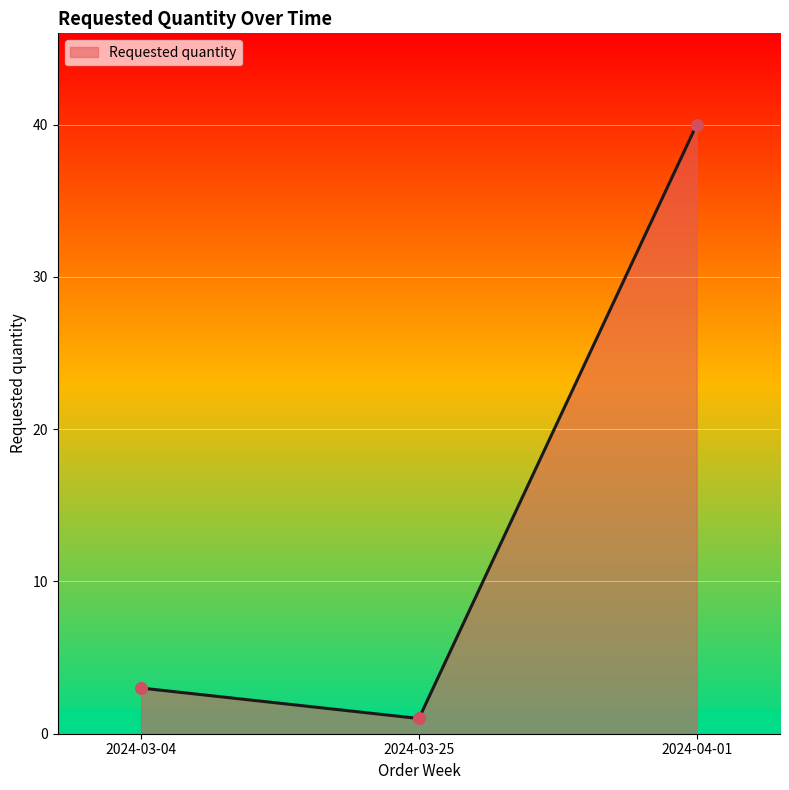

What is the change in value from 2024-03-04 to 2024-03-25?

-2